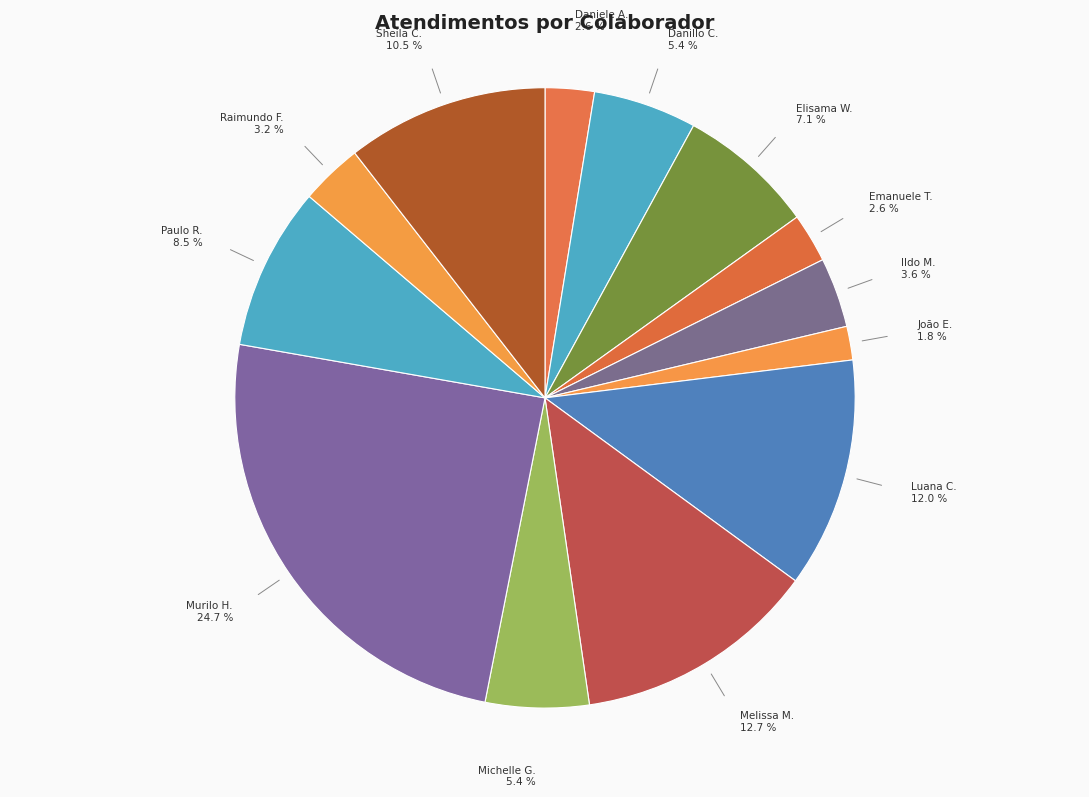

To the nearest percent, what is the difference between the largest and smallest slice percentages?

23%